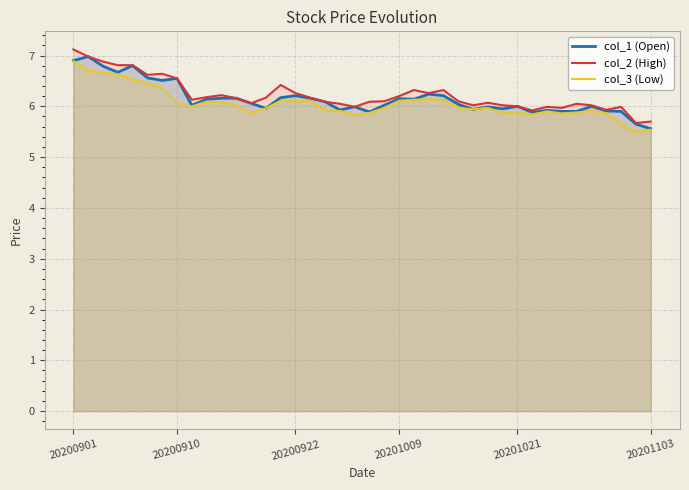

True or false: col_3 (Low) and col_1 (Open) cross at least once.

False